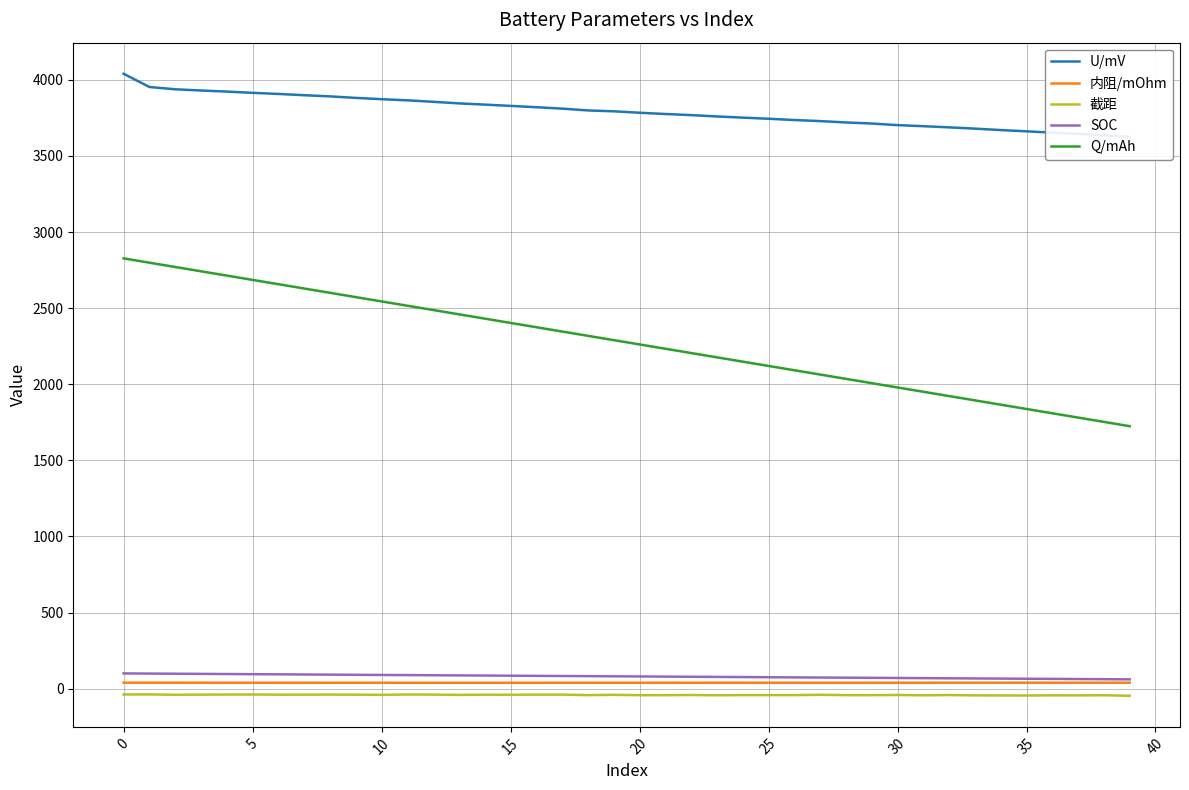

True or false: Q/mAh and 内阻/mOhm cross at least once.

False